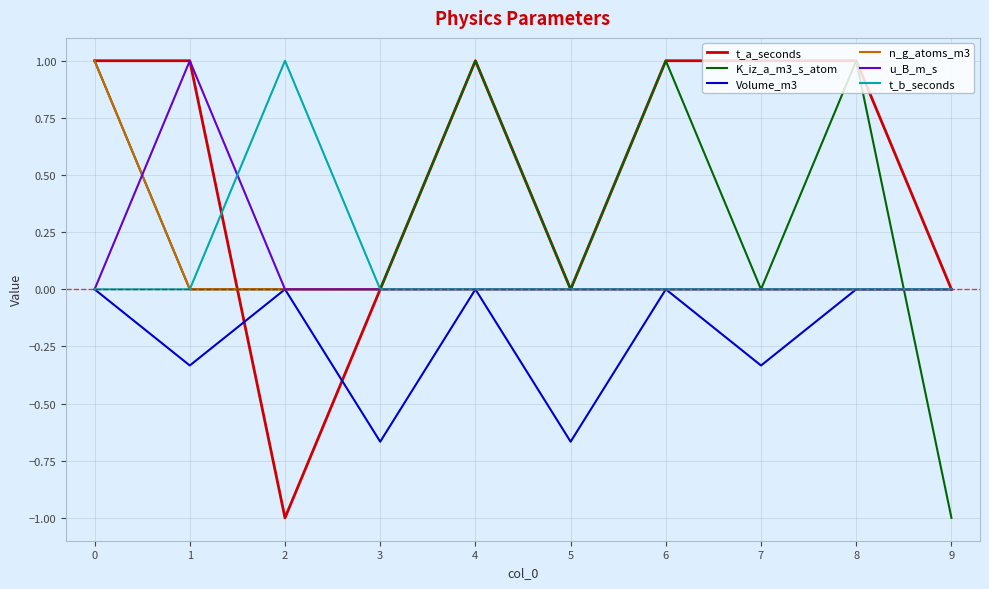

What is the highest value of the n_g_atoms_m3 series?

1.0